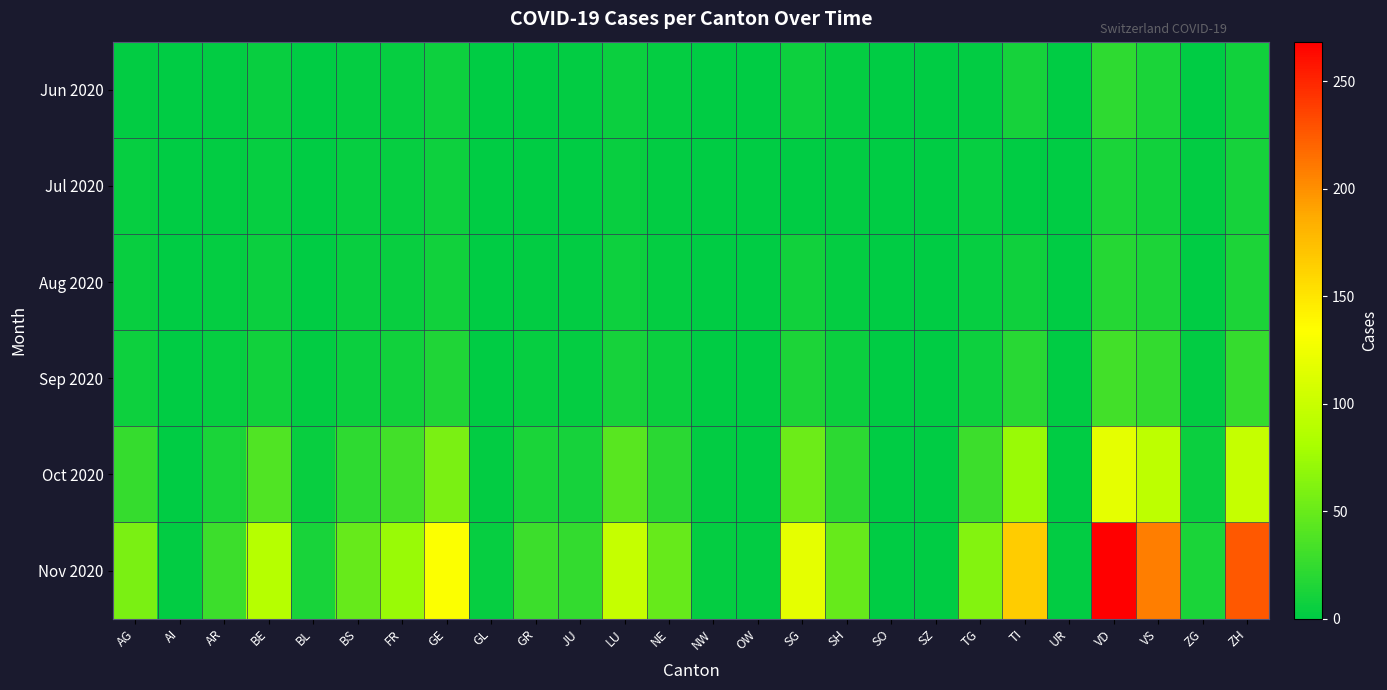

Reading left to right, transcribe all the data shown in this chart.

Jun 2020: AG=1.5	AI=0.0	AR=1.8	BE=4.8	BL=0.0	BS=3.1	FR=3.6	GE=6.8	GL=0.0	GR=0.9	JU=1.1	LU=6.1	NE=2.4	NW=0.0	OW=0.0	SG=7.2	SH=2.9	SO=0.0	SZ=0.0	TG=1.4	TI=10.5	UR=0.0	VD=22.5	VS=12.8	ZG=0.3	ZH=9.2
Jul 2020: AG=3.6	AI=0.0	AR=1.3	BE=4.0	BL=0.5	BS=3.8	FR=3.8	GE=6.8	GL=0.0	GR=0.3	JU=1.0	LU=5.1	NE=1.5	NW=0.0	OW=0.0	SG=0.0	SH=1.6	SO=0.0	SZ=0.0	TG=3.2	TI=0.7	UR=0.0	VD=13.4	VS=9.3	ZG=1.1	ZH=10.8
Aug 2020: AG=4.2	AI=0.0	AR=2.1	BE=5.5	BL=0.8	BS=4.2	FR=5.0	GE=9.2	GL=0.2	GR=1.5	JU=1.5	LU=6.3	NE=2.8	NW=0.2	OW=0.1	SG=8.5	SH=3.1	SO=0.0	SZ=0.0	TG=4.1	TI=8.3	UR=0.1	VD=18.2	VS=14.1	ZG=0.8	ZH=14.3
Sep 2020: AG=6.8	AI=0.1	AR=3.5	BE=9.2	BL=1.2	BS=6.1	FR=8.5	GE=15.3	GL=0.4	GR=3.2	JU=2.8	LU=11.2	NE=5.3	NW=0.3	OW=0.2	SG=14.2	SH=5.8	SO=0.0	SZ=0.0	TG=7.2	TI=19.5	UR=0.2	VD=32.1	VS=24.5	ZG=1.5	ZH=25.8
Oct 2020: AG=25.3	AI=0.5	AR=12.8	BE=38.5	BL=5.2	BS=22.1	FR=32.5	GE=58.2	GL=1.5	GR=12.8	JU=10.5	LU=42.3	NE=20.5	NW=1.2	OW=0.8	SG=52.3	SH=21.5	SO=0.0	SZ=0.0	TG=28.5	TI=72.8	UR=0.8	VD=118.5	VS=92.5	ZG=5.8	ZH=98.2
Nov 2020: AG=58.2	AI=1.2	AR=28.5	BE=88.5	BL=12.5	BS=48.5	FR=72.8	GE=132.5	GL=3.5	GR=28.5	JU=24.5	LU=98.5	NE=48.5	NW=2.8	OW=1.8	SG=118.5	SH=48.5	SO=0.0	SZ=0.0	TG=62.5	TI=165.8	UR=1.8	VD=268.5	VS=208.5	ZG=13.5	ZH=225.8